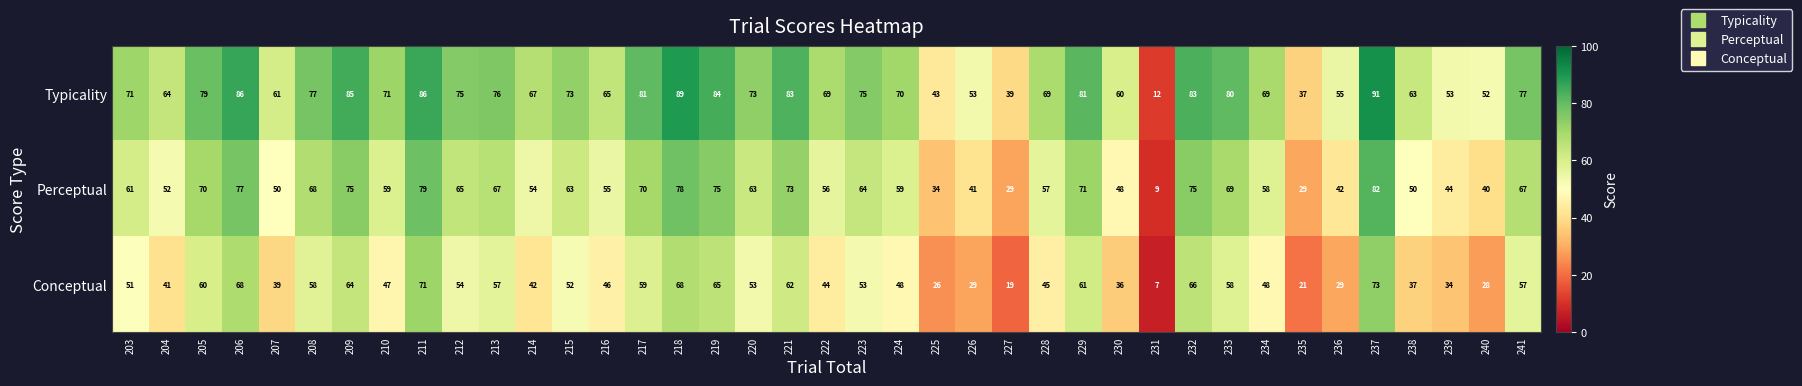

Between 204 and 237, which series saw the biggest shift?

Conceptual